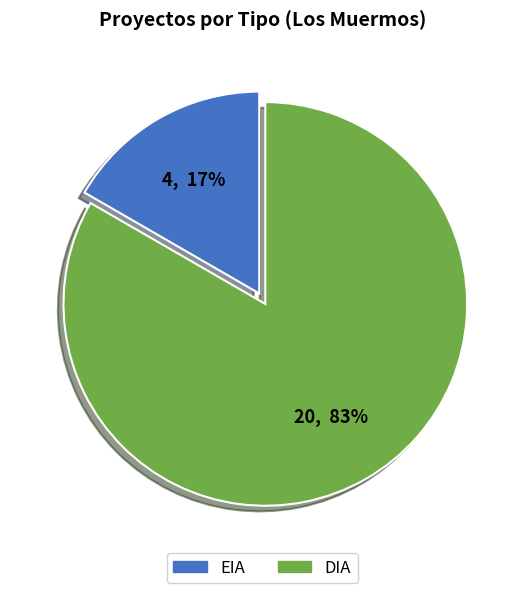

Rank the categories by value from highest to lowest.

DIA, EIA